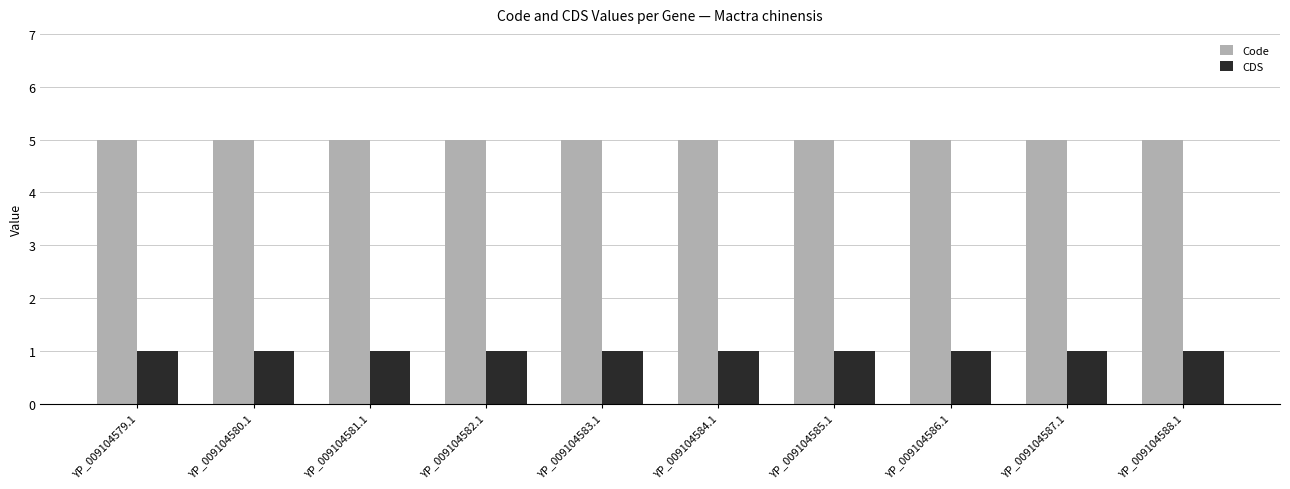

What is the minimum value for CDS?

1